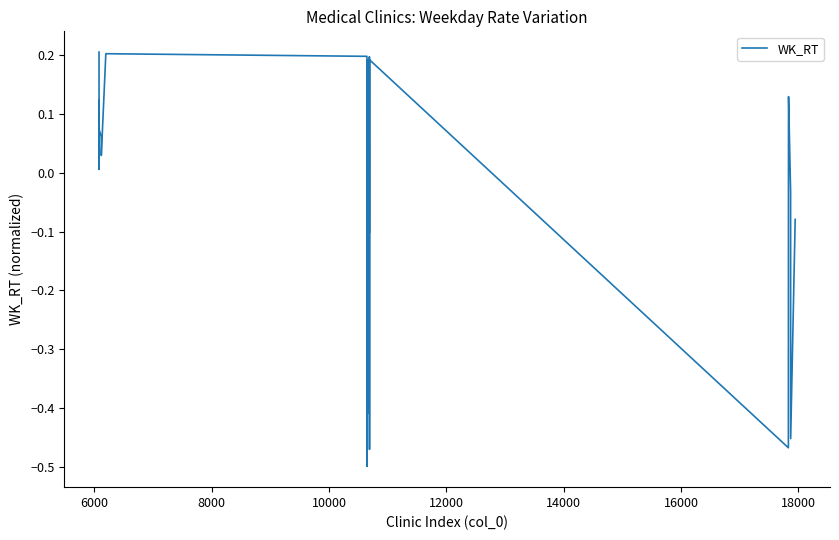

What is the difference between the maximum and minimum values?

0.7